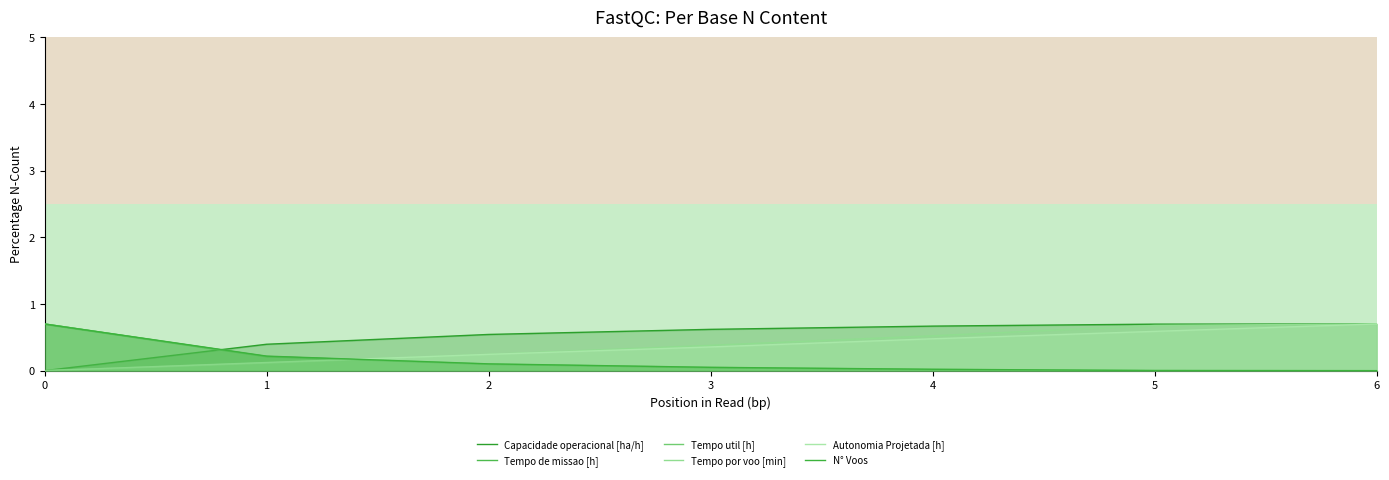

What is the spread (max minus min) of values at 2?

0.4